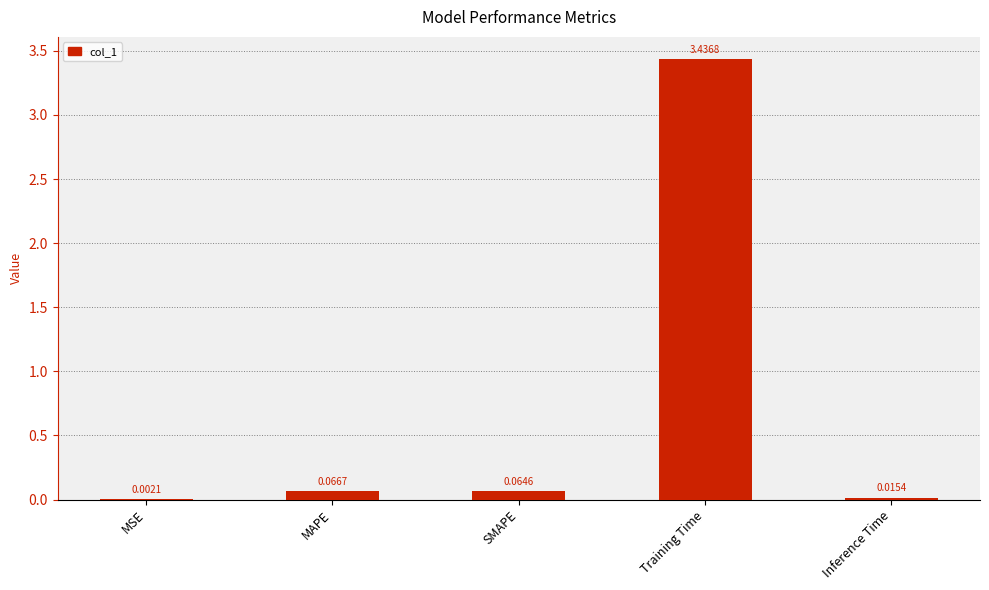

What is the sum of all values?

3.6